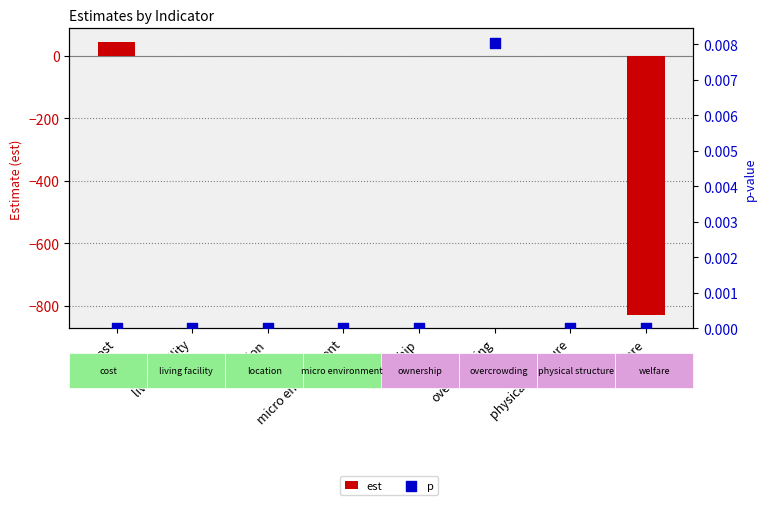

Which series contains the highest Y value?

est